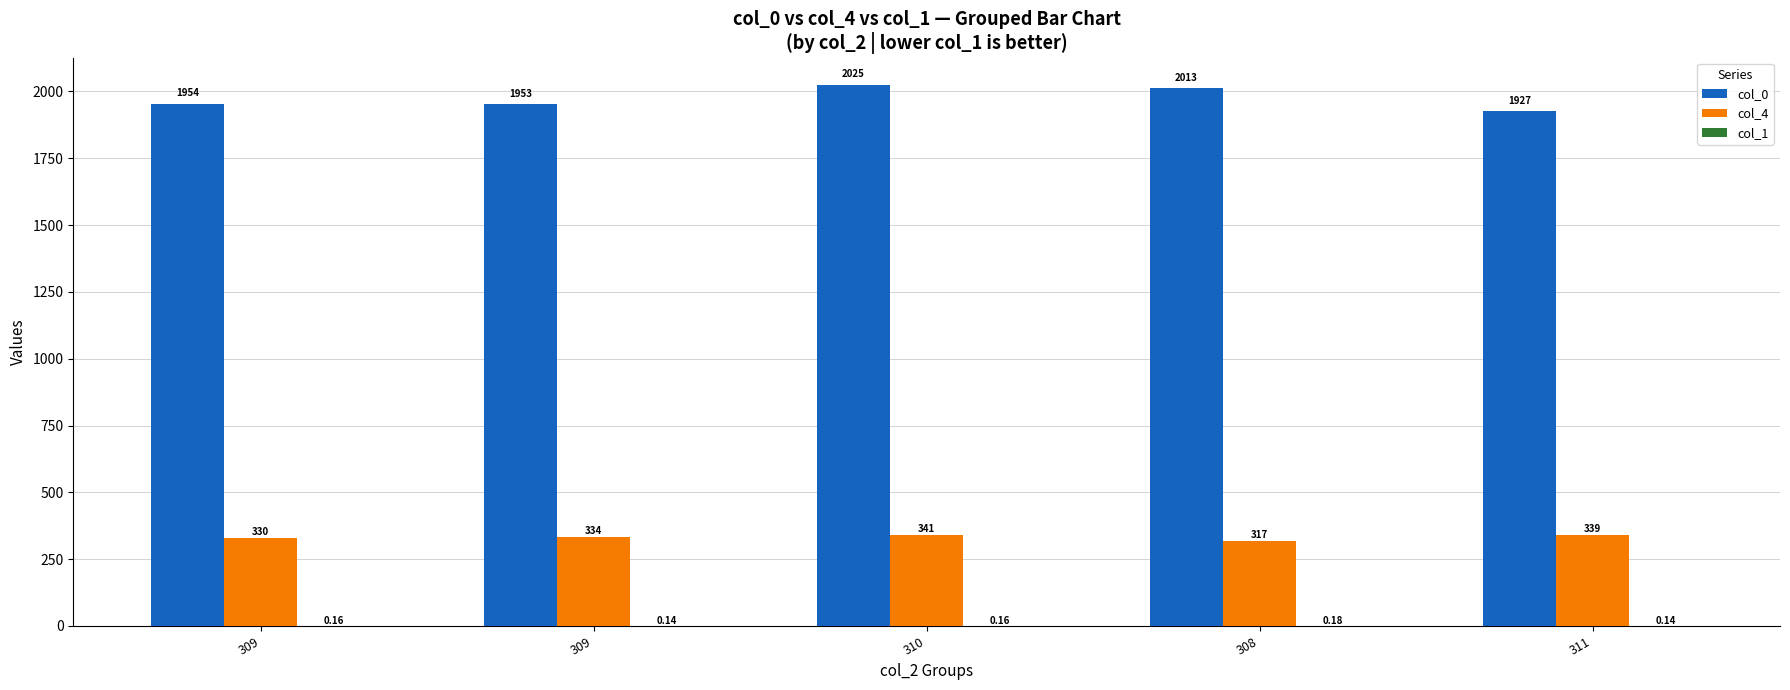

True or false: col_0 has a value of 445.0 at 308.

False